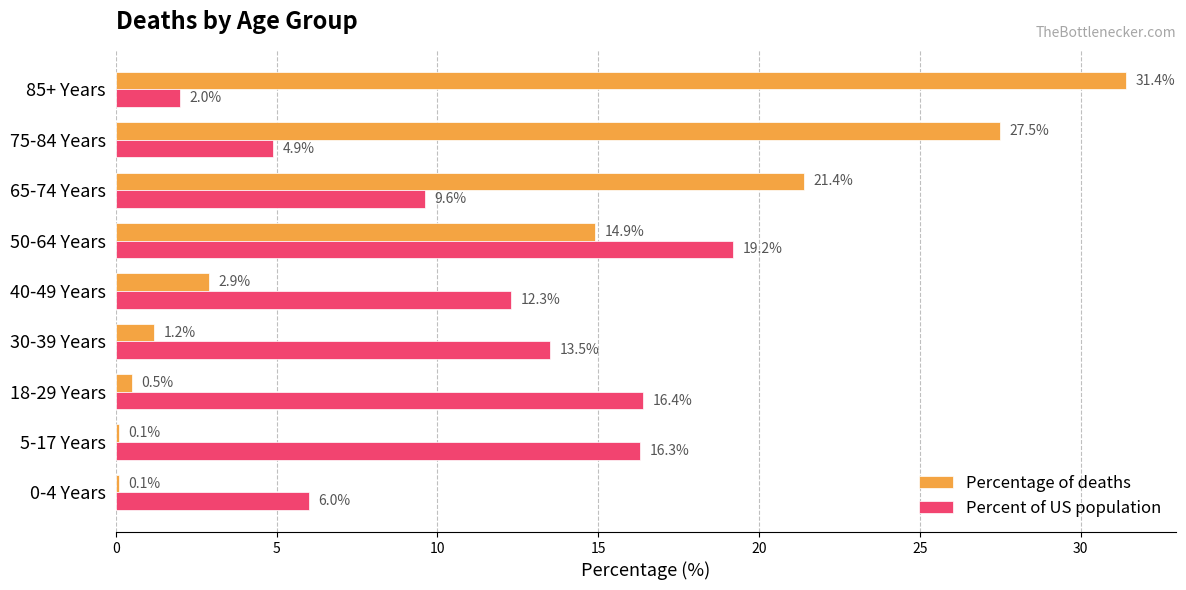

What is the sum of the Percentage of deaths values at 30-39 Years and 5-17 Years?

1.3